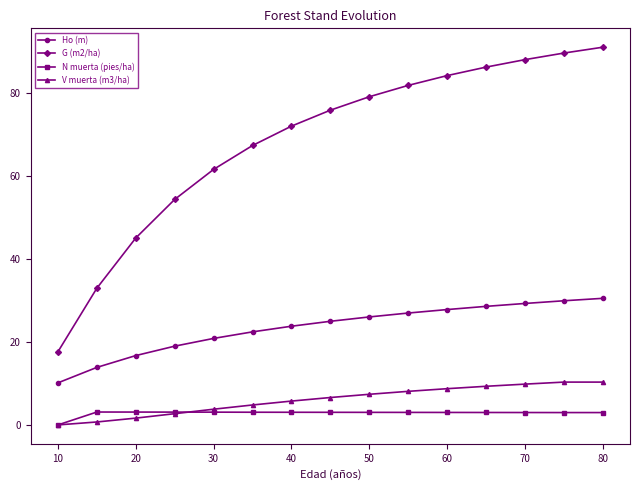

What is the value of the G (m2/ha) point at the 10th from the left?

81.9